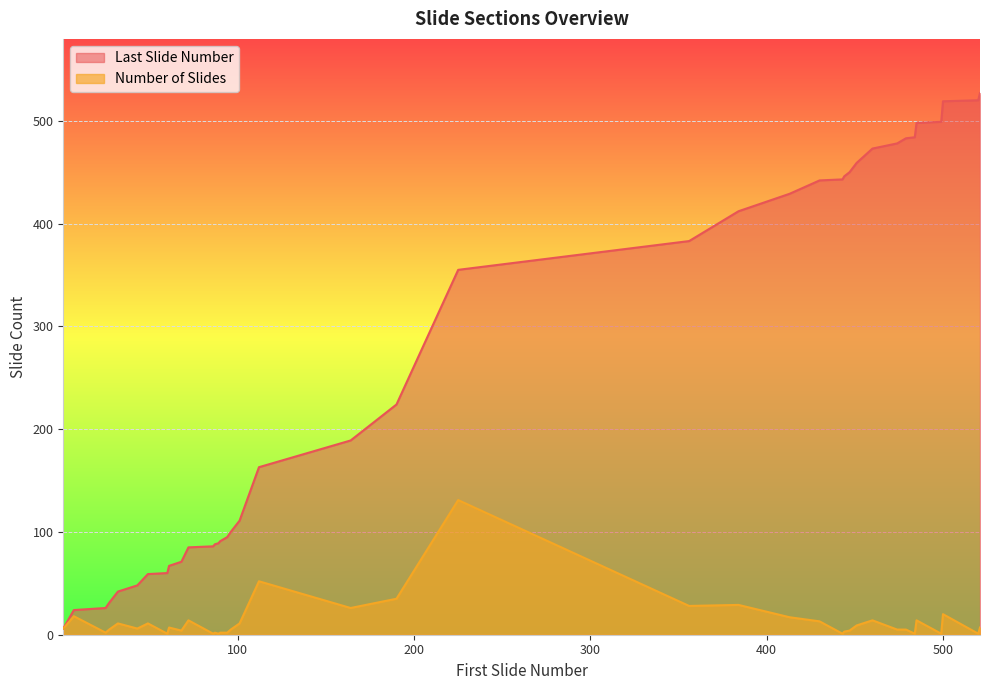

How many interior local valleys does the Number of Slides series have?

12